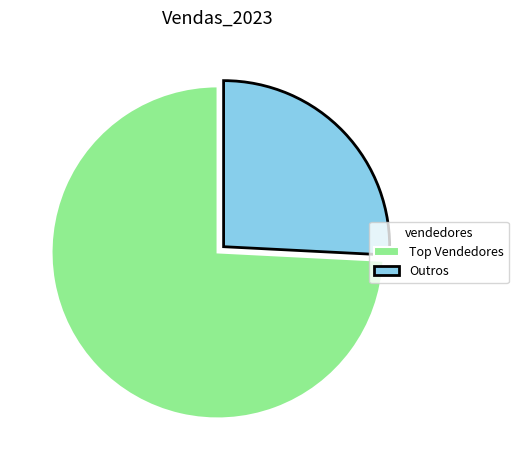

Rank the categories by value from highest to lowest.

Top Vendedores, Outros